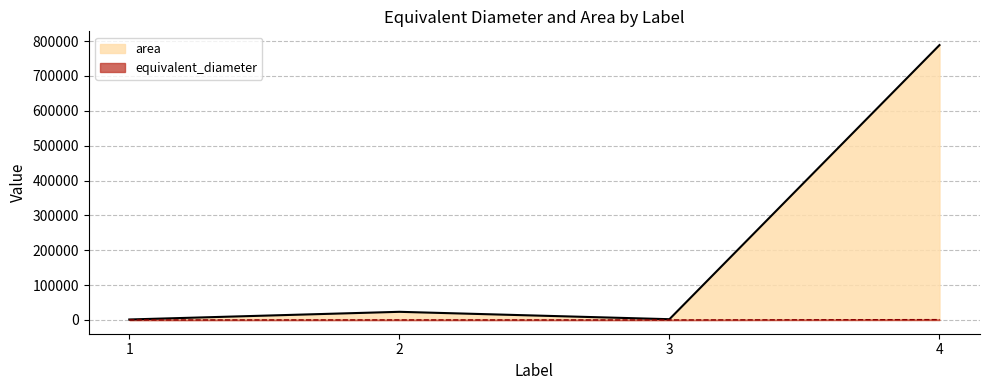

At how many categories does at least one series exceed 50776?

1